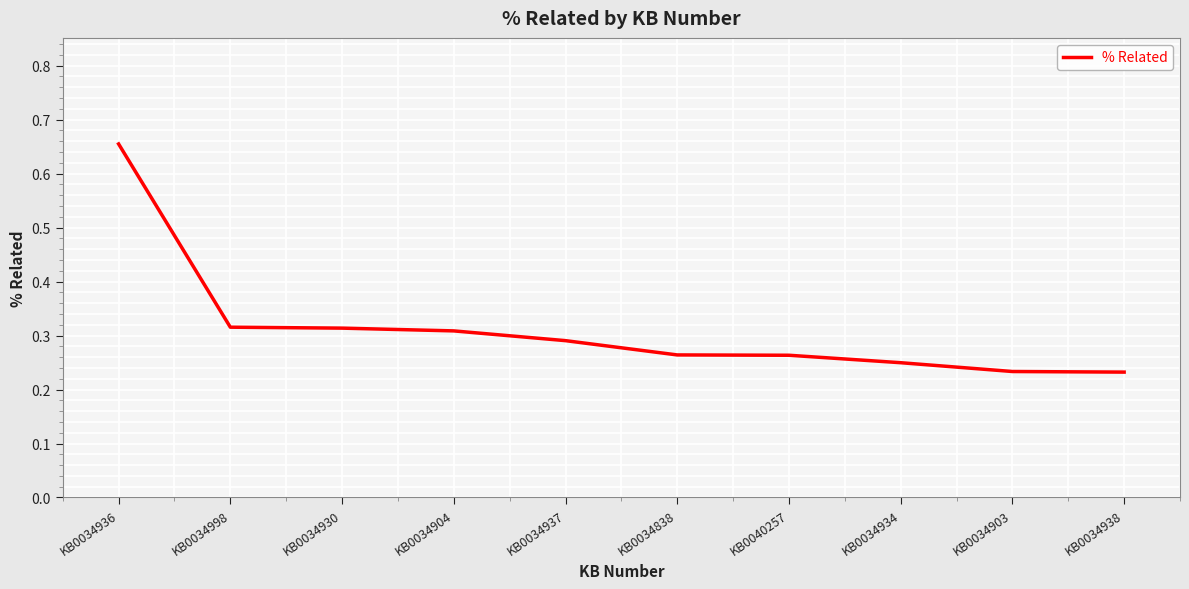

Which category has the highest value across all series?

KB0034936